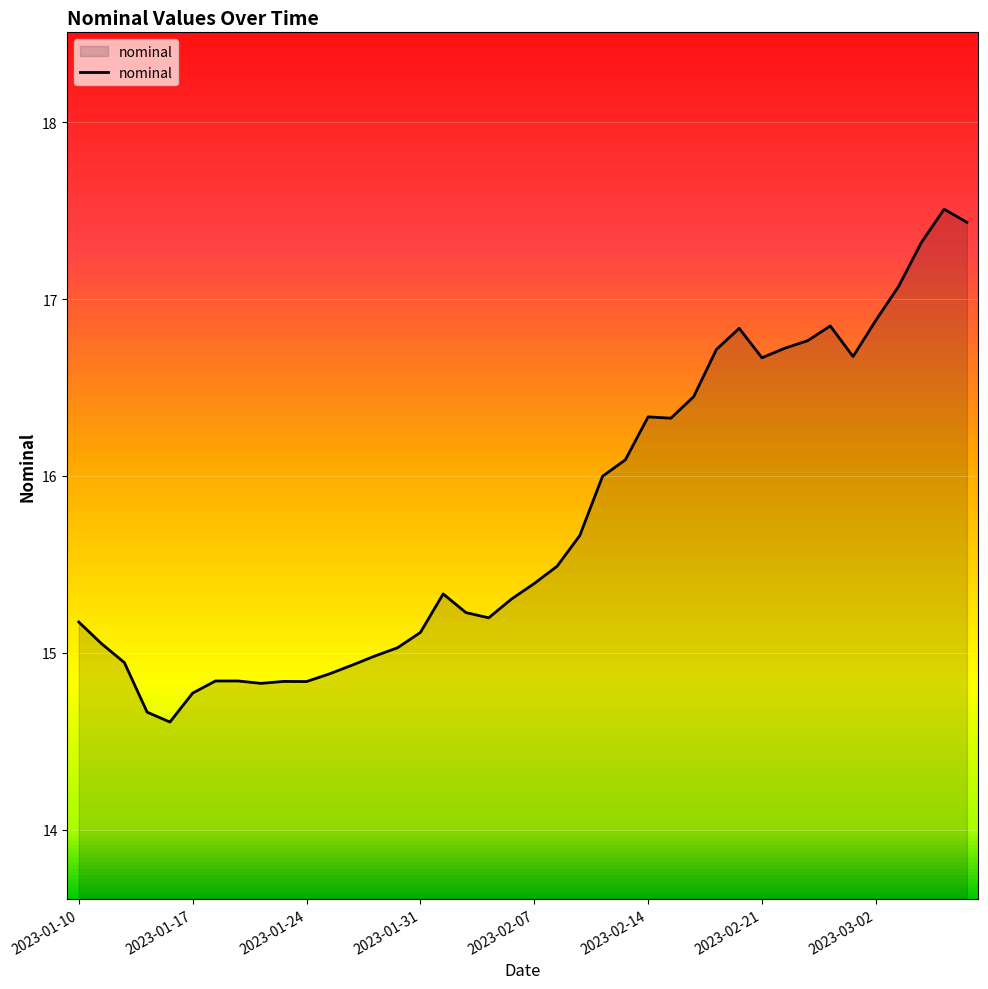

What is the difference between the maximum and minimum values?

2.9